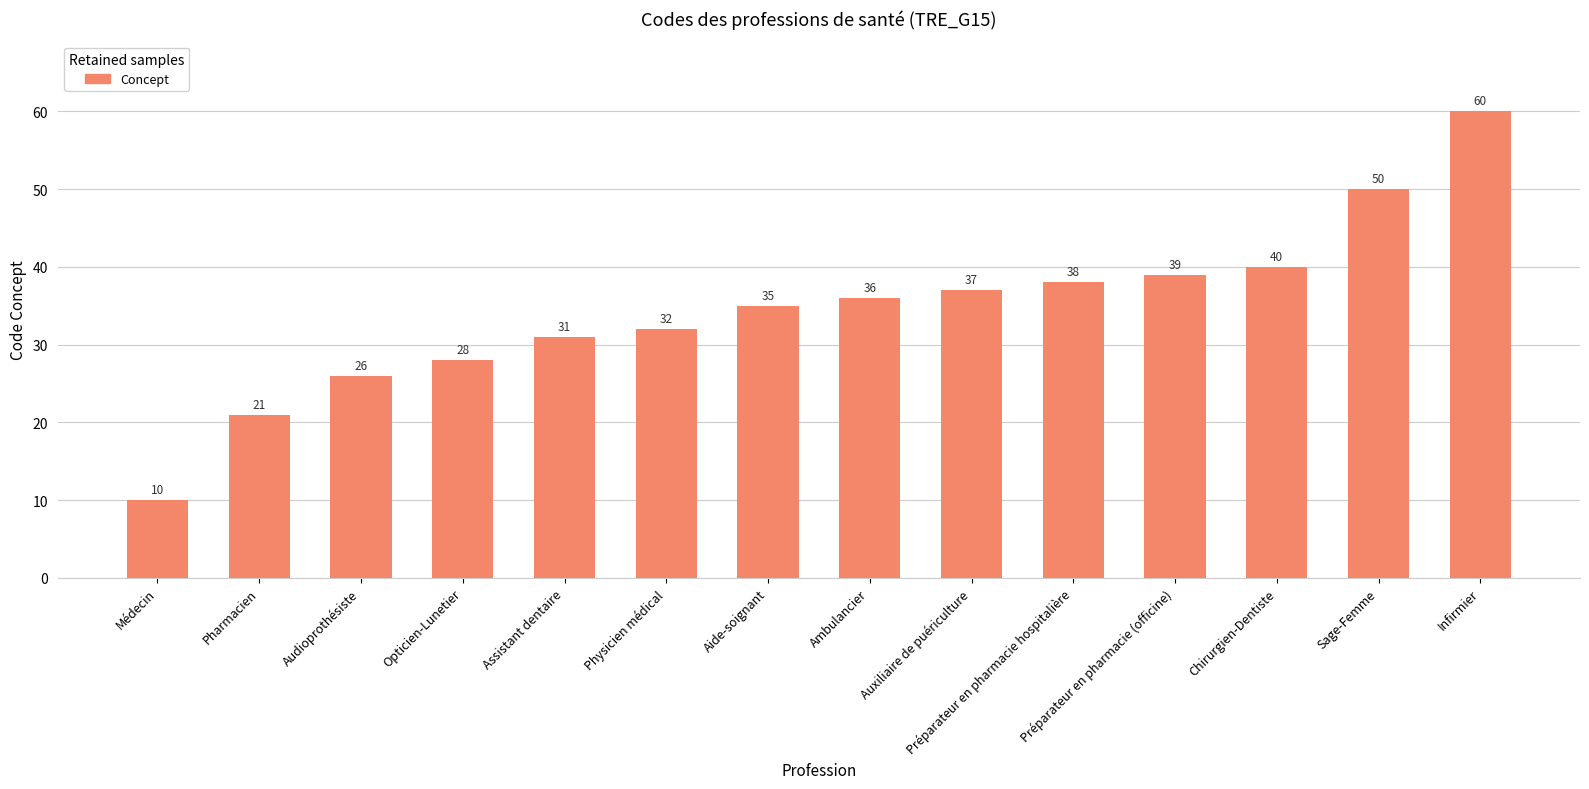

What is the value of the 9th bar from the left?

37